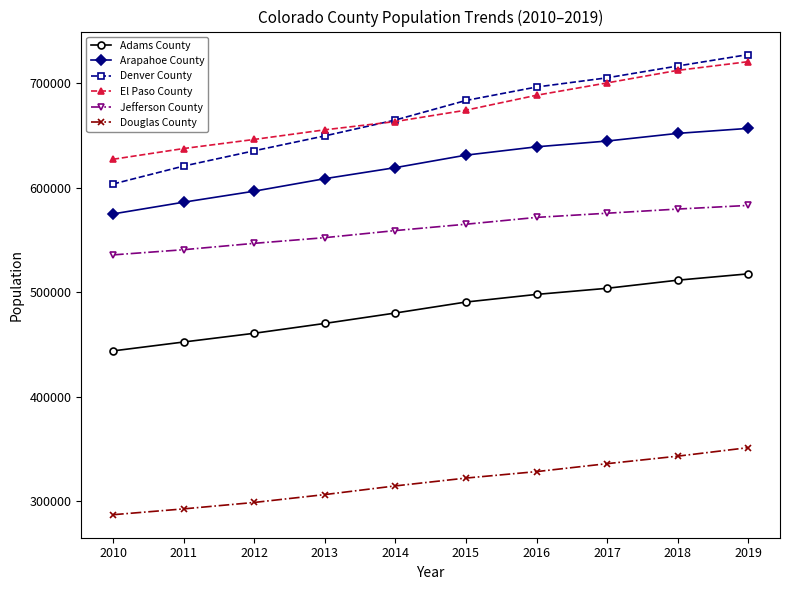

What is the highest value of the Adams County series?

517421